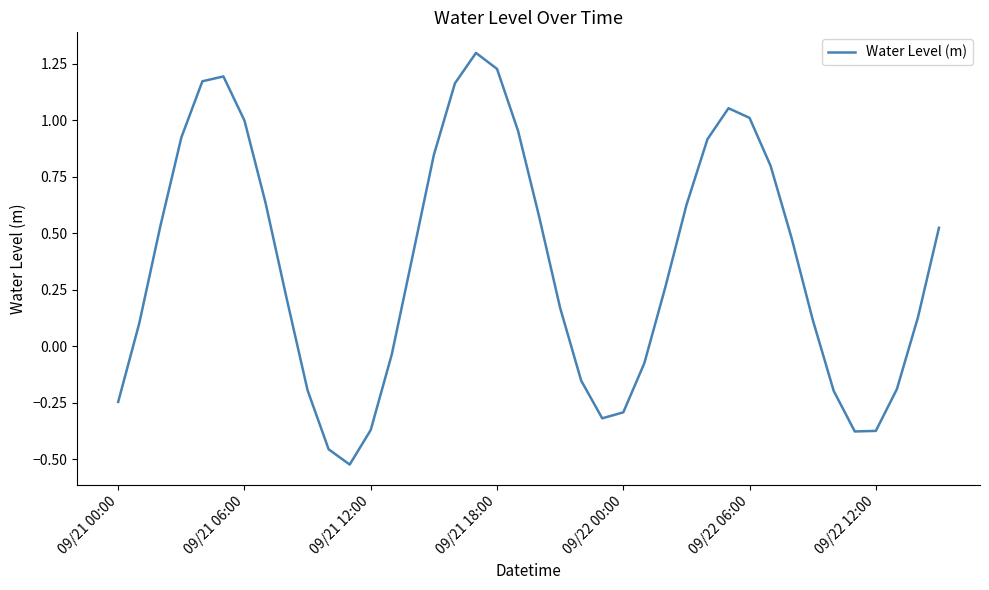

What is the maximum value shown in the chart?

1.3